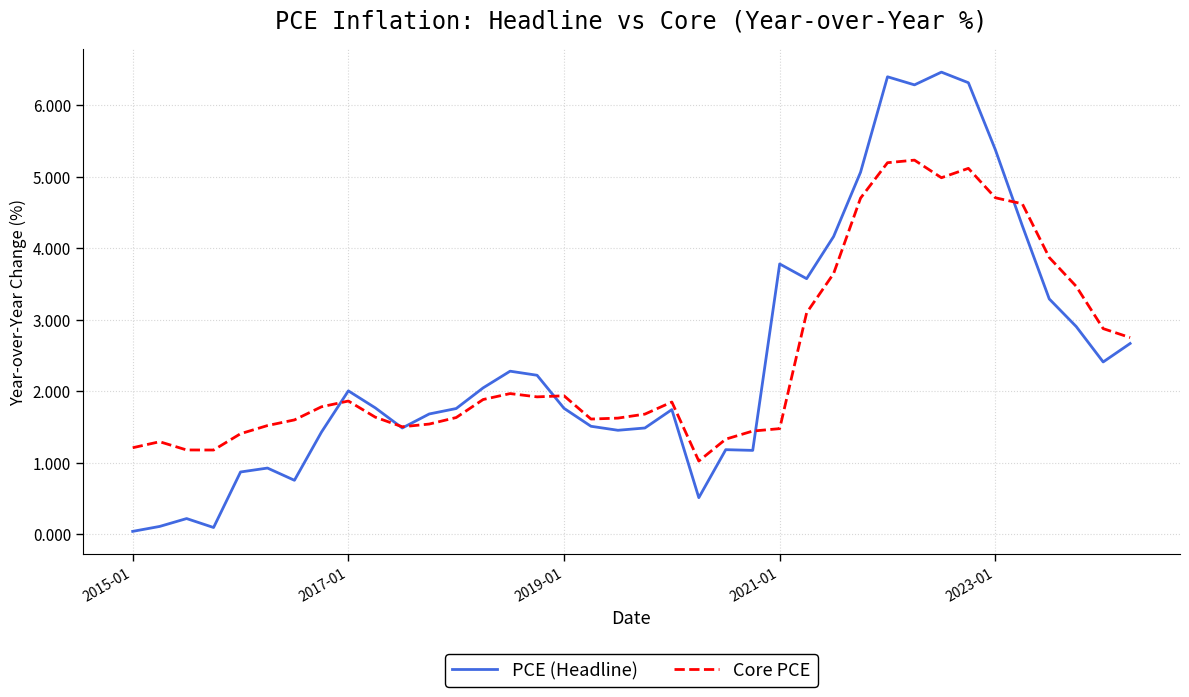

Which series has the widest spread of values?

PCE (Headline)